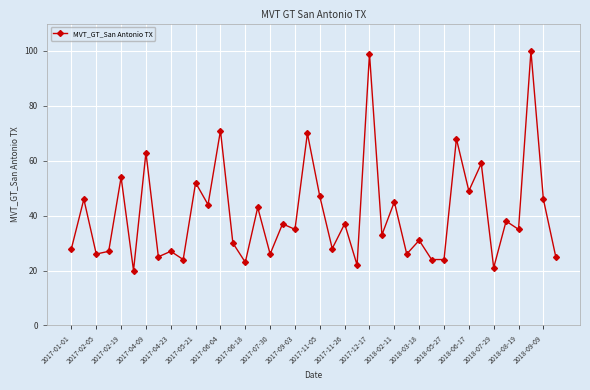

Is this an area chart (filled region under the line)?

No